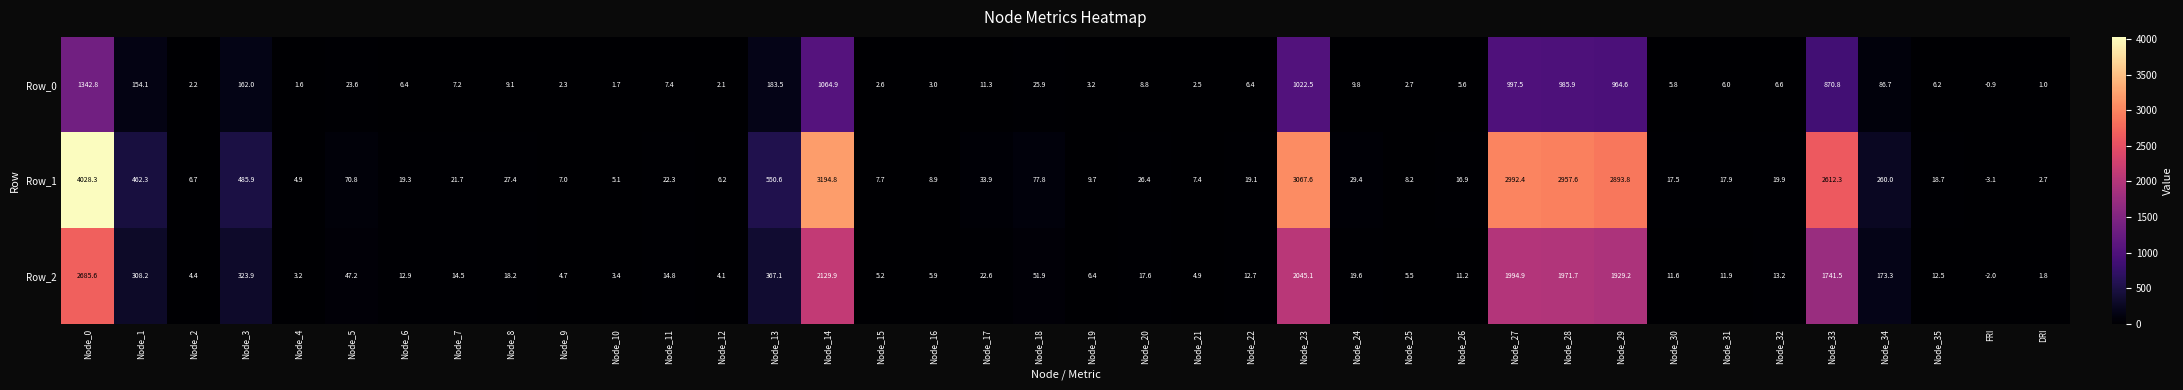

Read the Row_0 value at Node_0.

1342.8